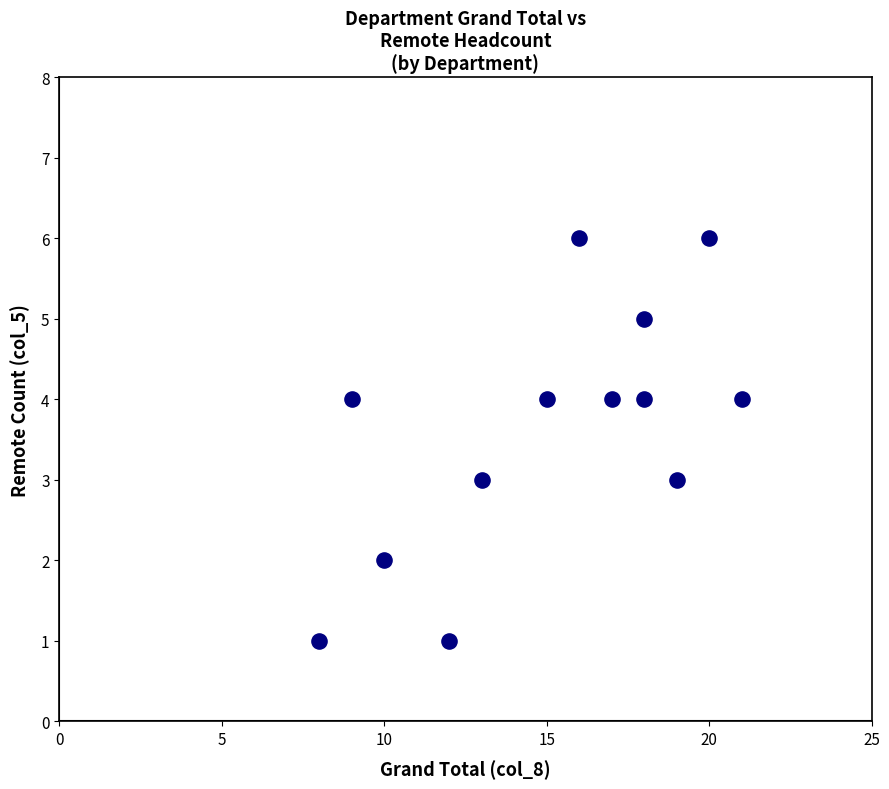

What is the range of Y values (max minus min)?

5